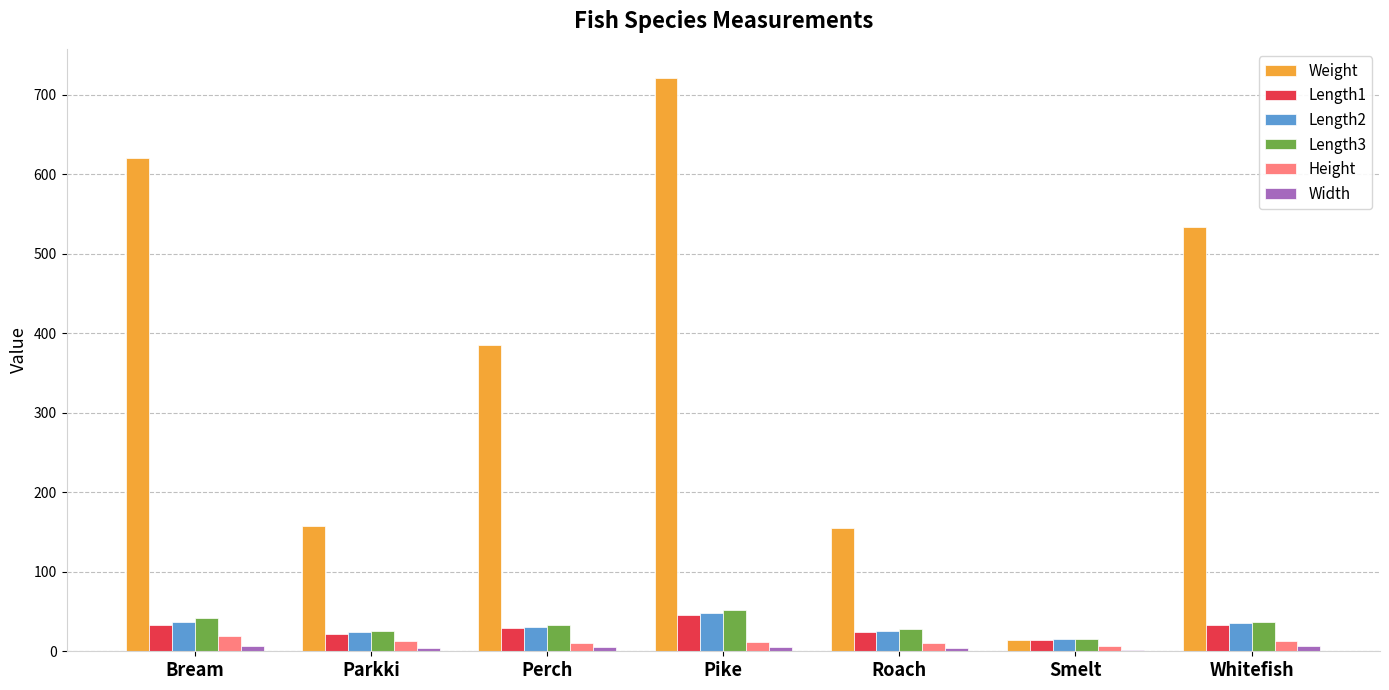

Which series has the largest total across all categories?

Weight